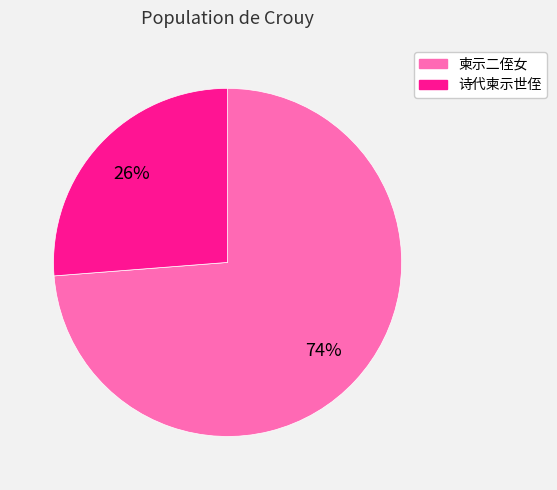

Do 柬示二侄女 and 诗代柬示世侄 together represent more than half of the pie?

Yes